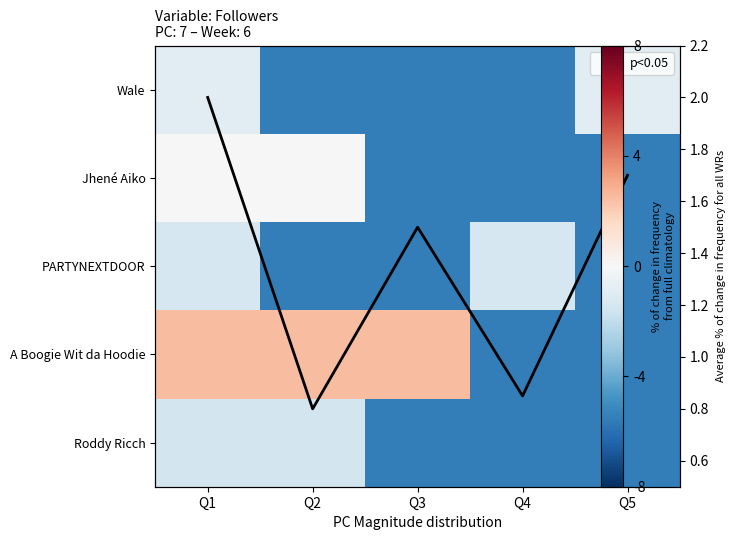

The A Boogie Wit da Hoodie series shows 0.1 at Q2. True or false?

False